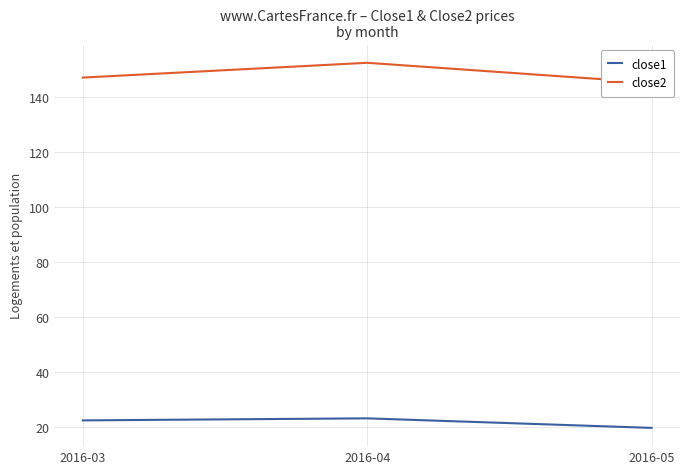

At which category is the sum across all series the highest?

2016-04